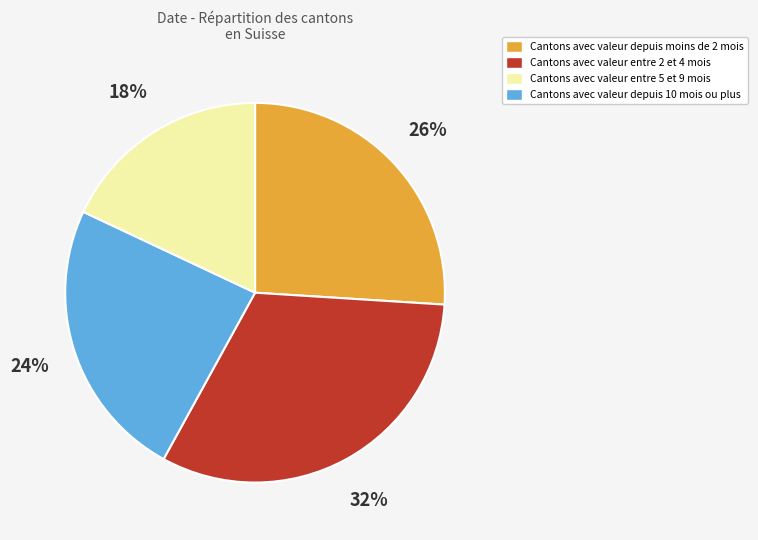

To the nearest percent, what is the difference between the largest and smallest slice percentages?

14%